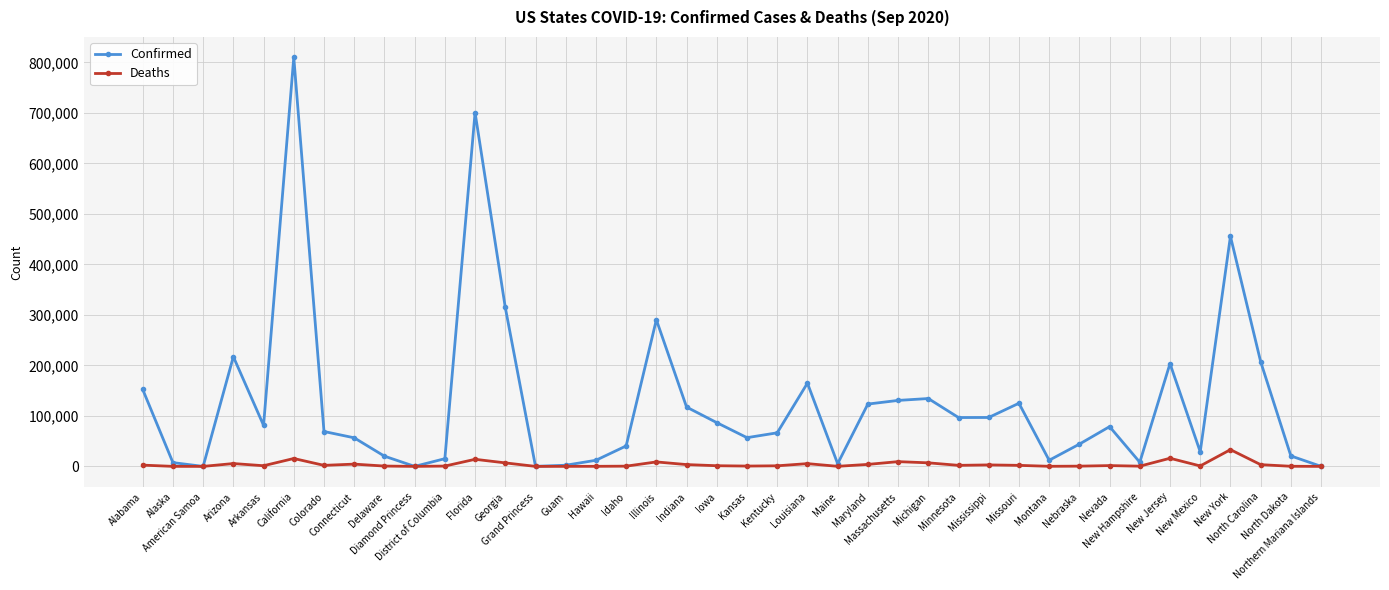

What is the label of the 27th point from the left?

Michigan